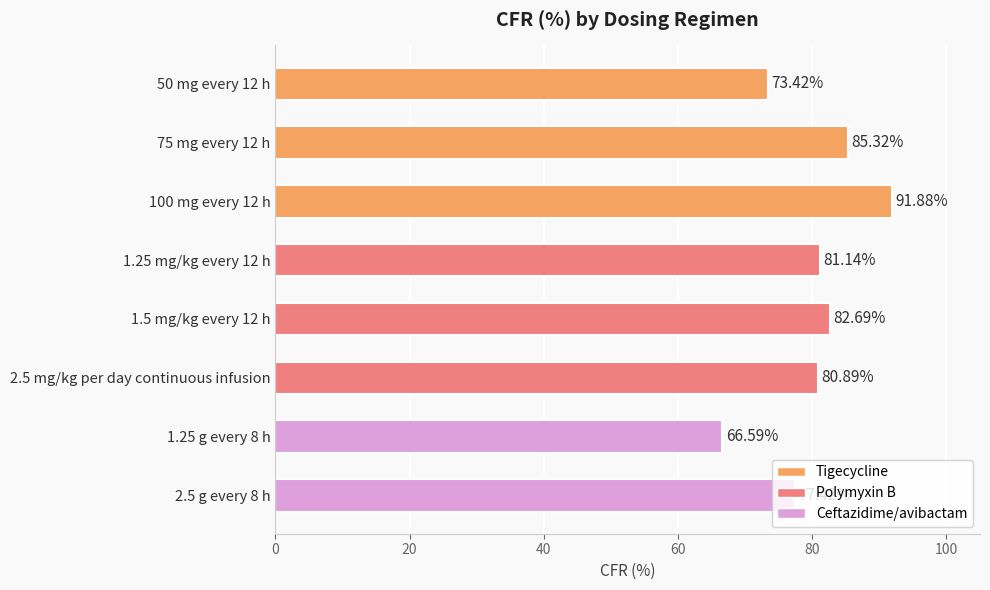

What is the change in value from 75 mg every 12 h to 100 mg every 12 h?

+6.6